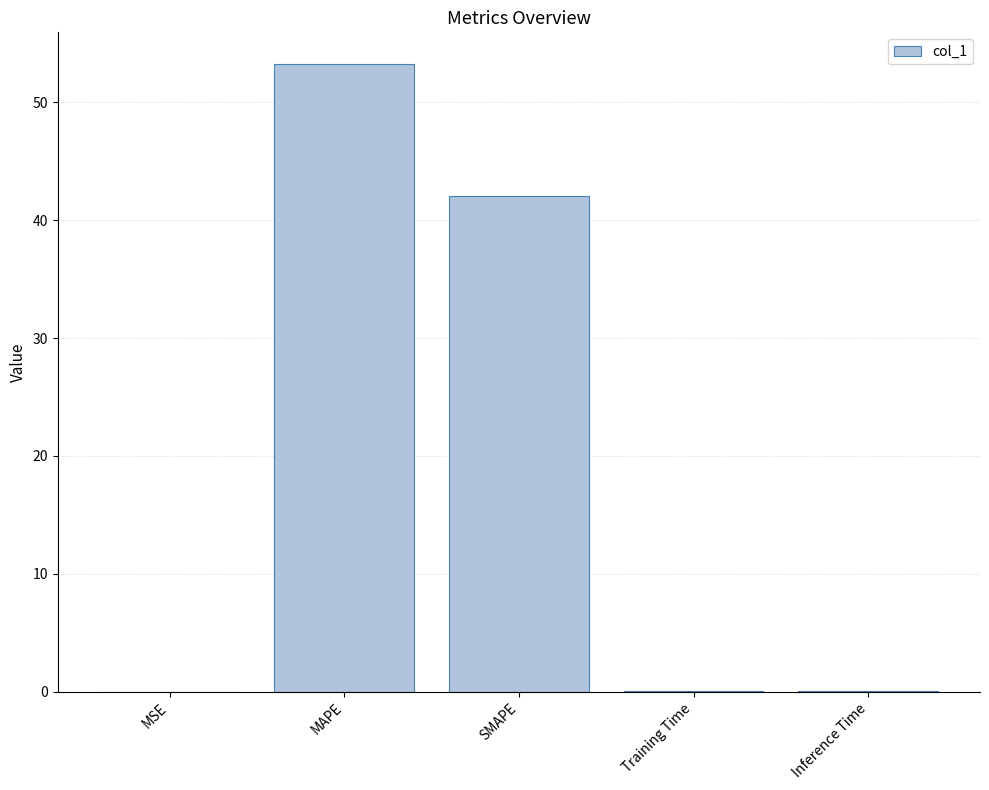

What is the maximum value shown in the chart?

53.3